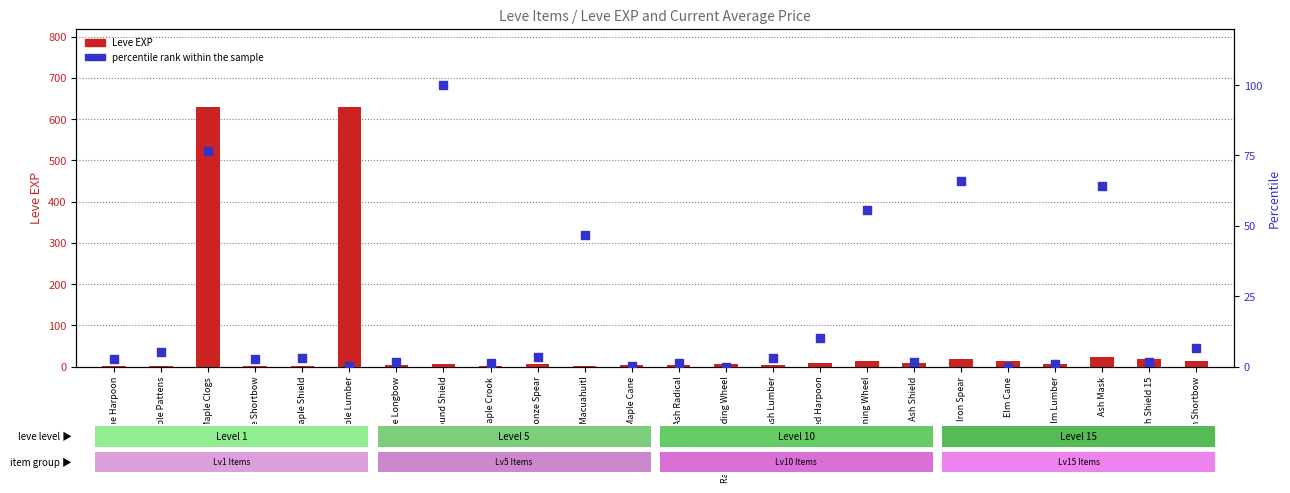

Which series has the largest total across all categories?

Leve EXP